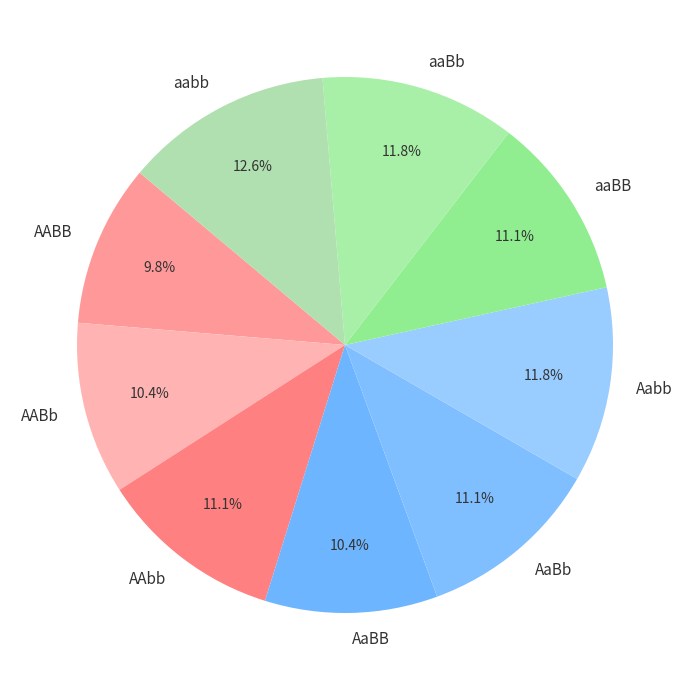

True or false: aaBb accounts for 12% of the total.

True